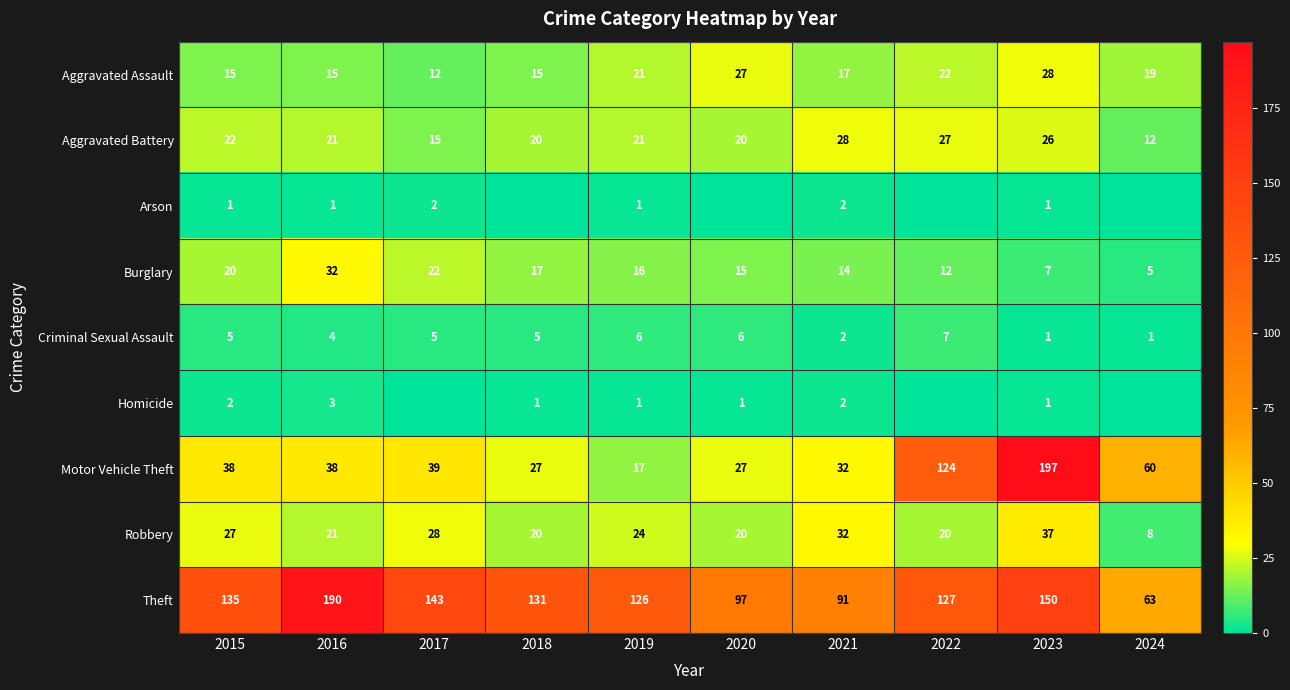

How many Criminal Sexual Assault values are between 2 and 6?

7